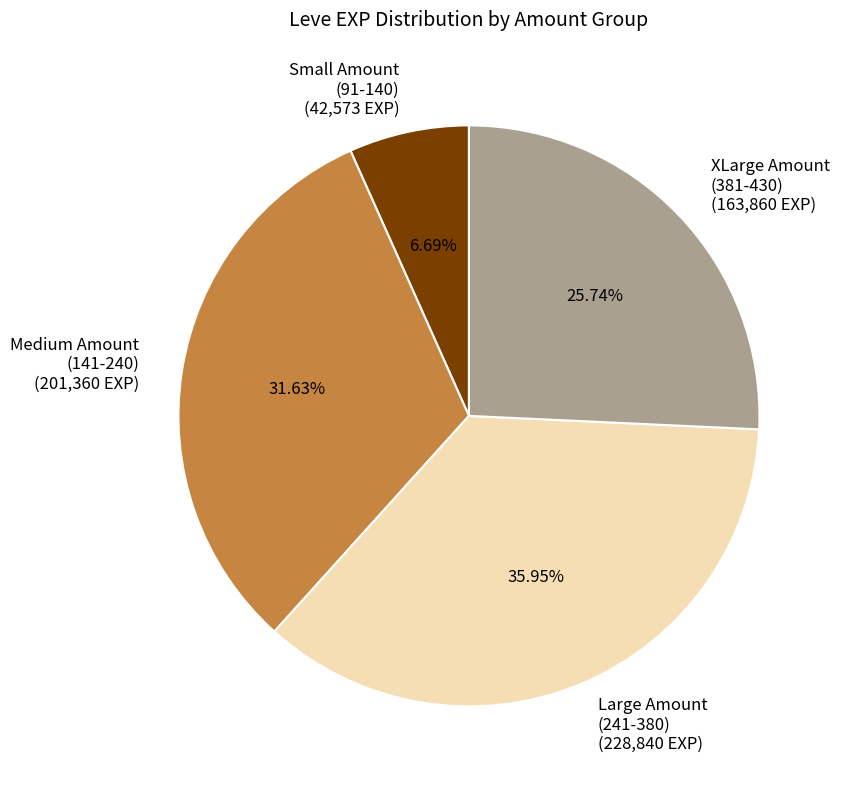

Rank the categories by value from lowest to highest.

Small Amount (91-140) (42,573 EXP), XLarge Amount (381-430) (163,860 EXP), Medium Amount (141-240) (201,360 EXP), Large Amount (241-380) (228,840 EXP)